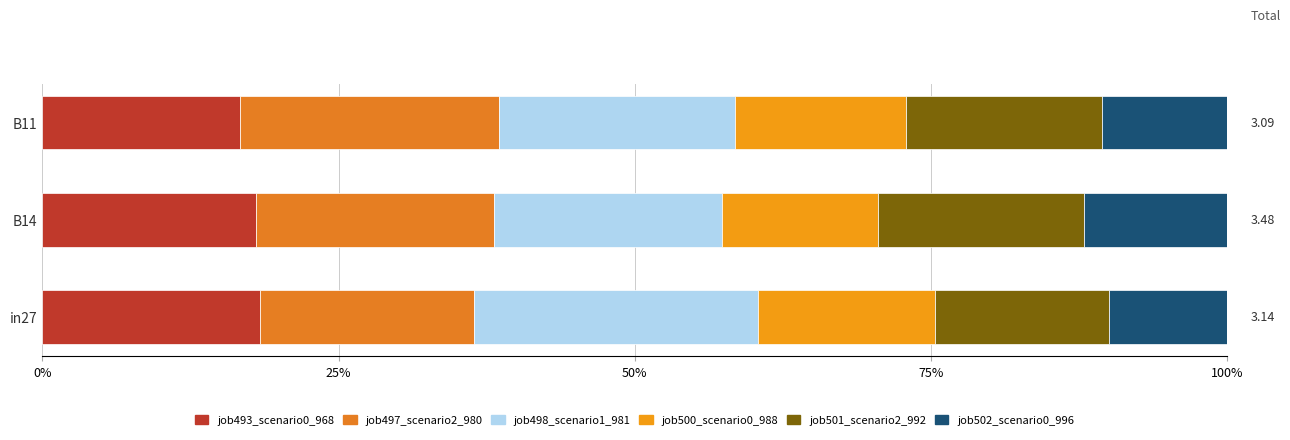

How many series are shown in this chart?

6